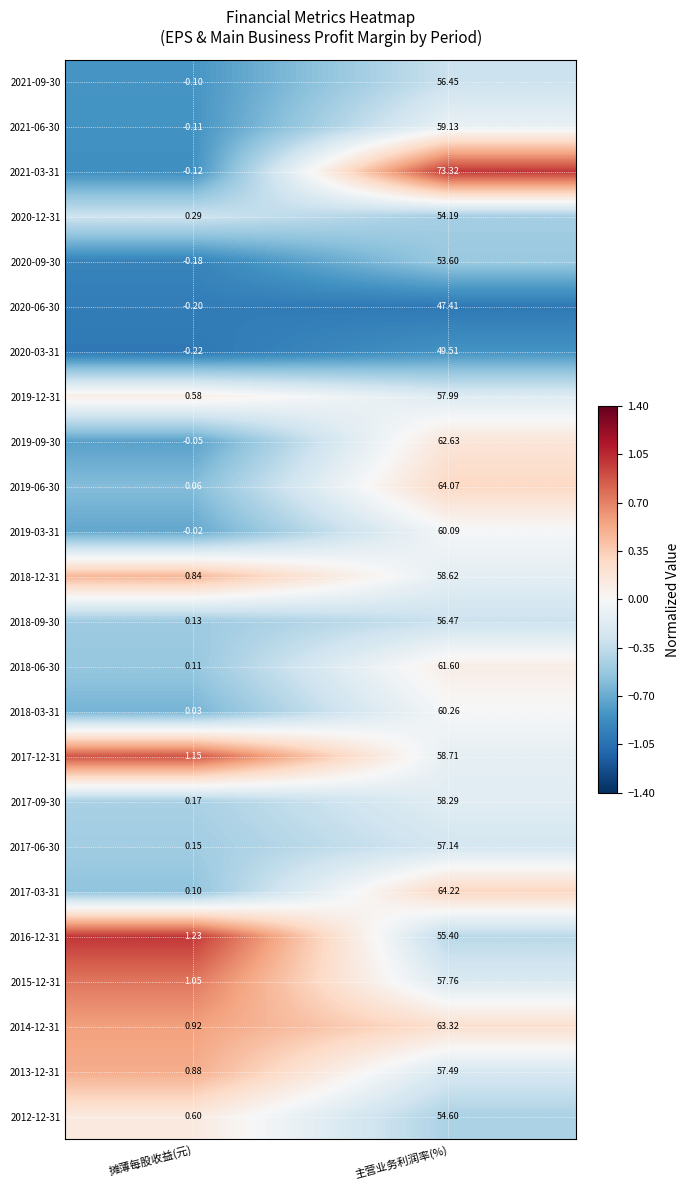

Count the number of data series in this chart.

24